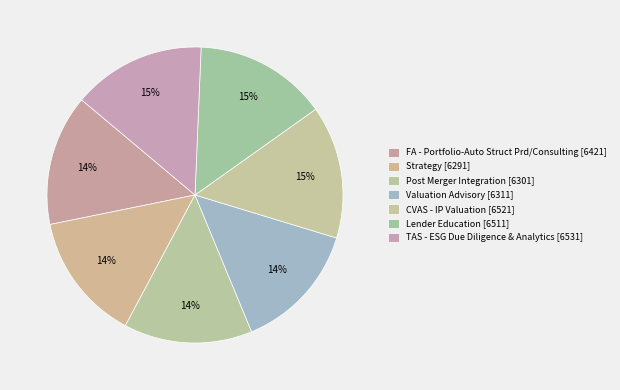

Which category has the smallest portion of the pie?

Strategy